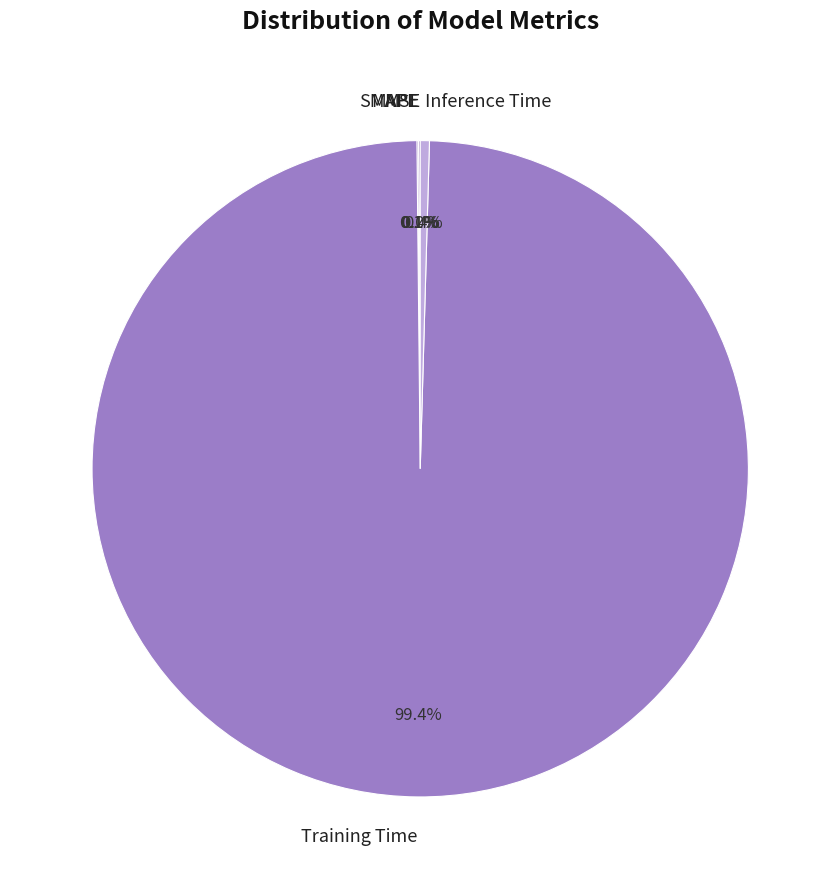

Is there a majority slice in this chart?

Yes